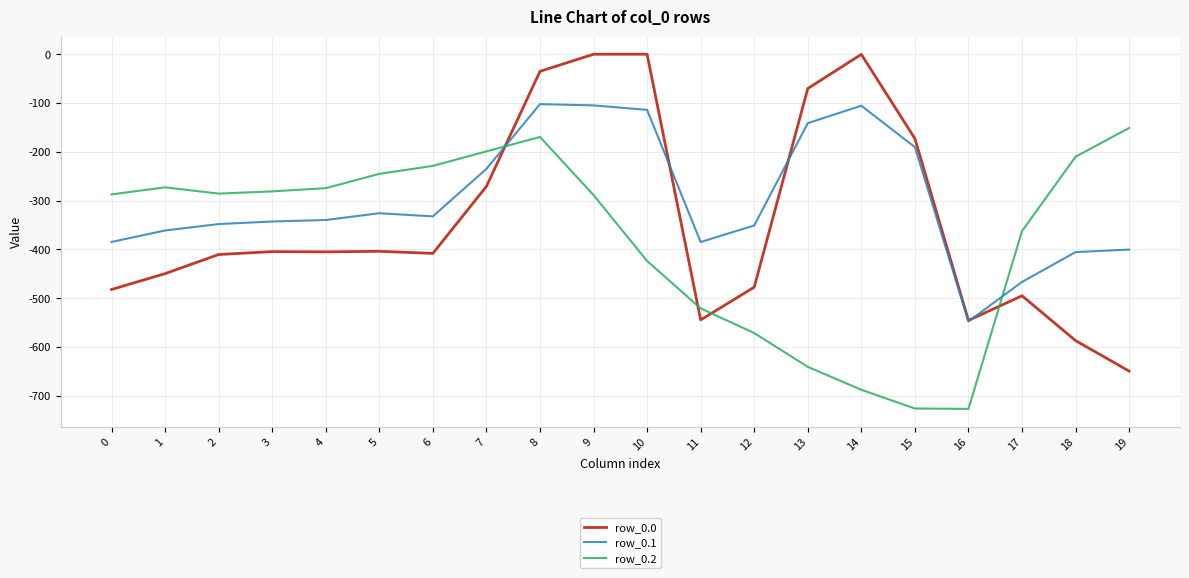

At 10, list the series in order from smallest to largest.

row_0.2, row_0.1, row_0.0